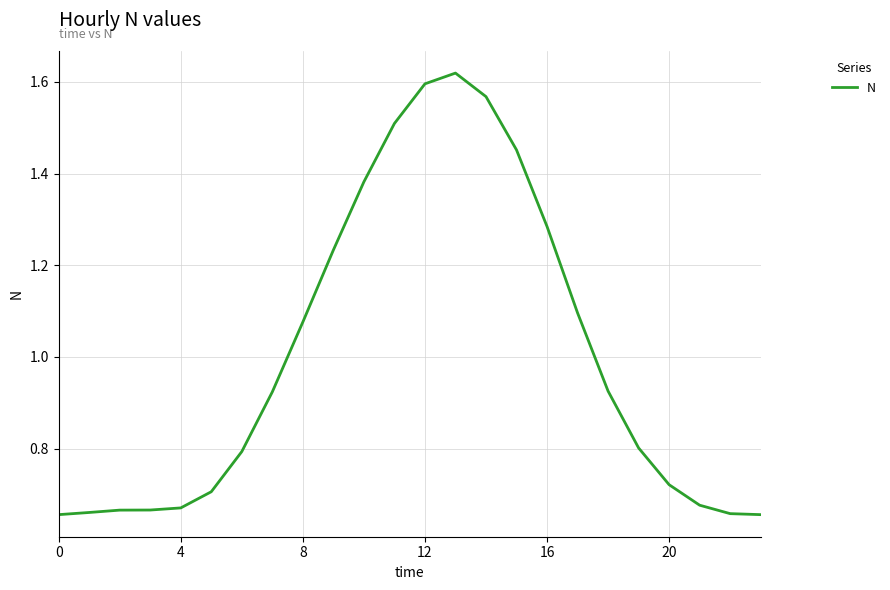

True or false: the data shows 1.0 at 4.

False